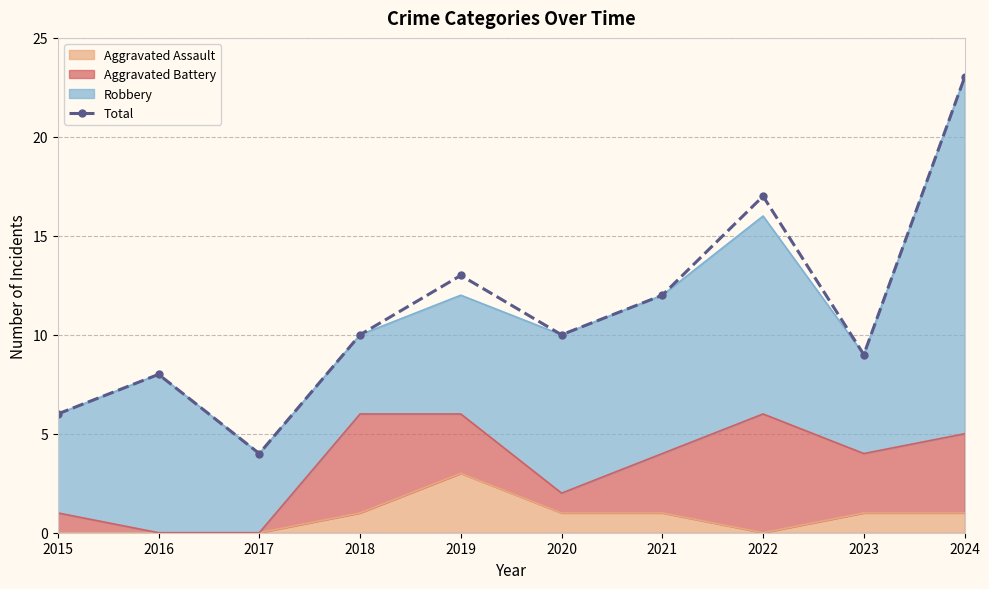

Reading right to left, transcribe all the data shown in this chart.

23	9	17	12	10	13	10	4	8	6